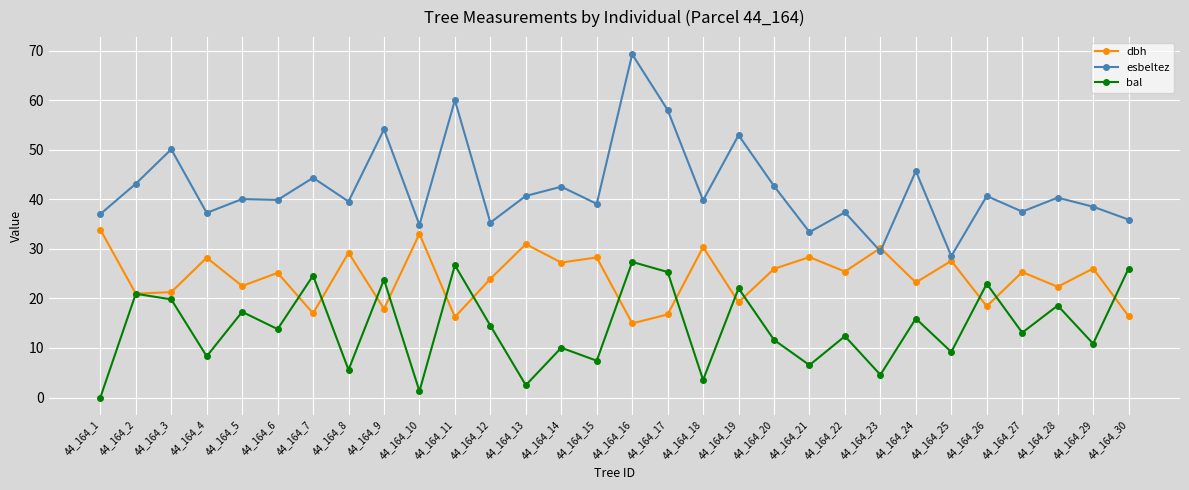

The value of bal at 44_164_27 is 13.1. True or false?

True